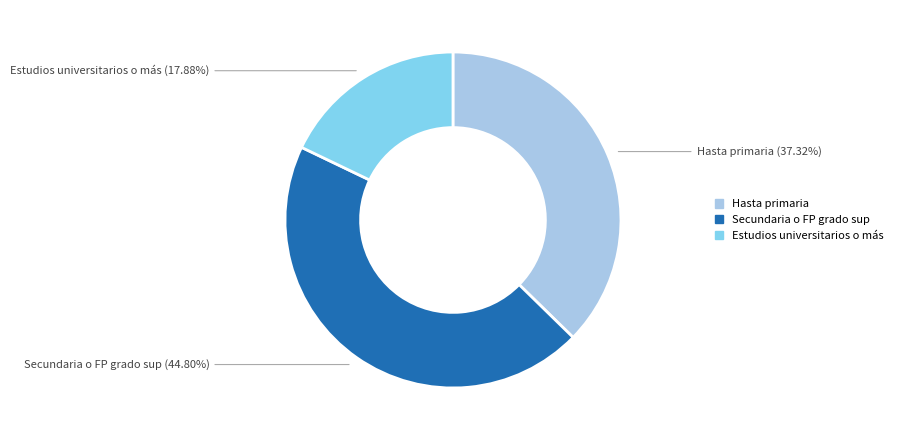

Is there any slice that represents more than half of the pie?

No